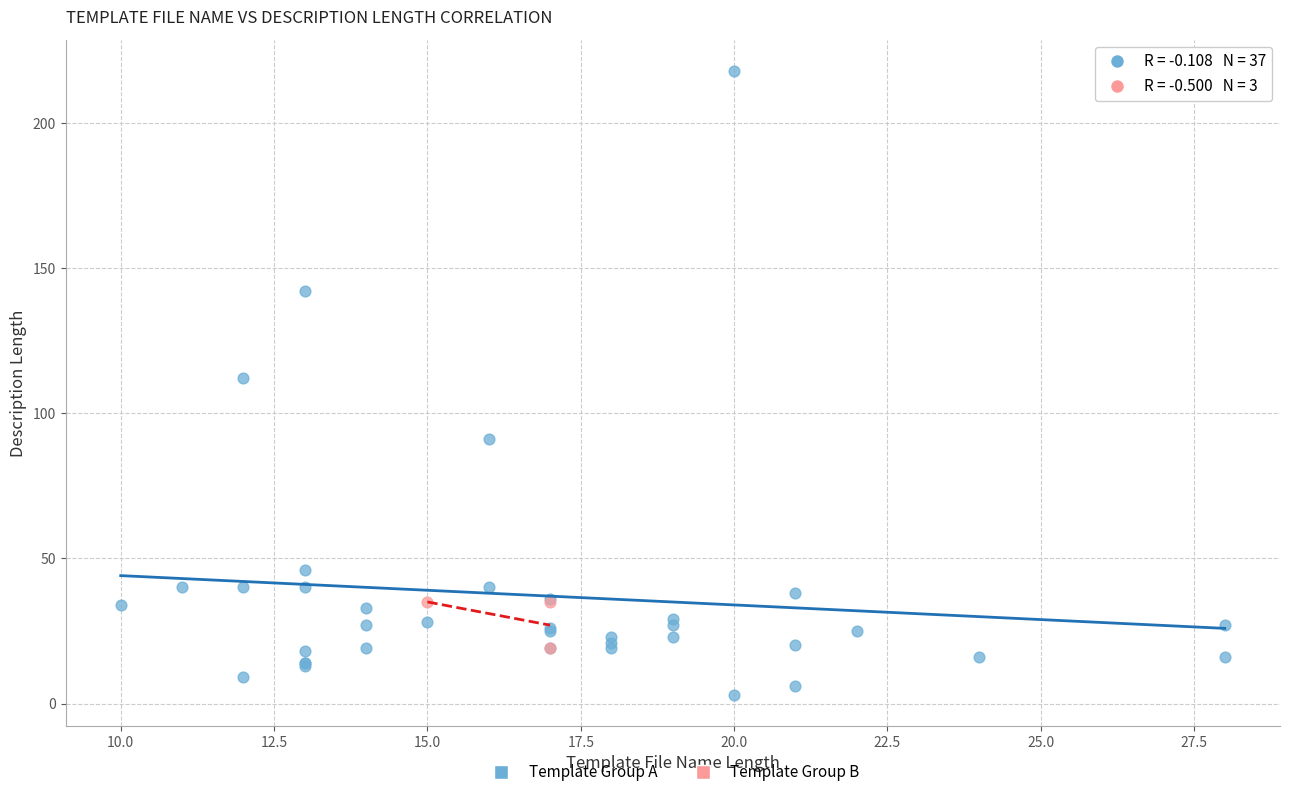

Which series has the widest spread of Y values?

Template Group A